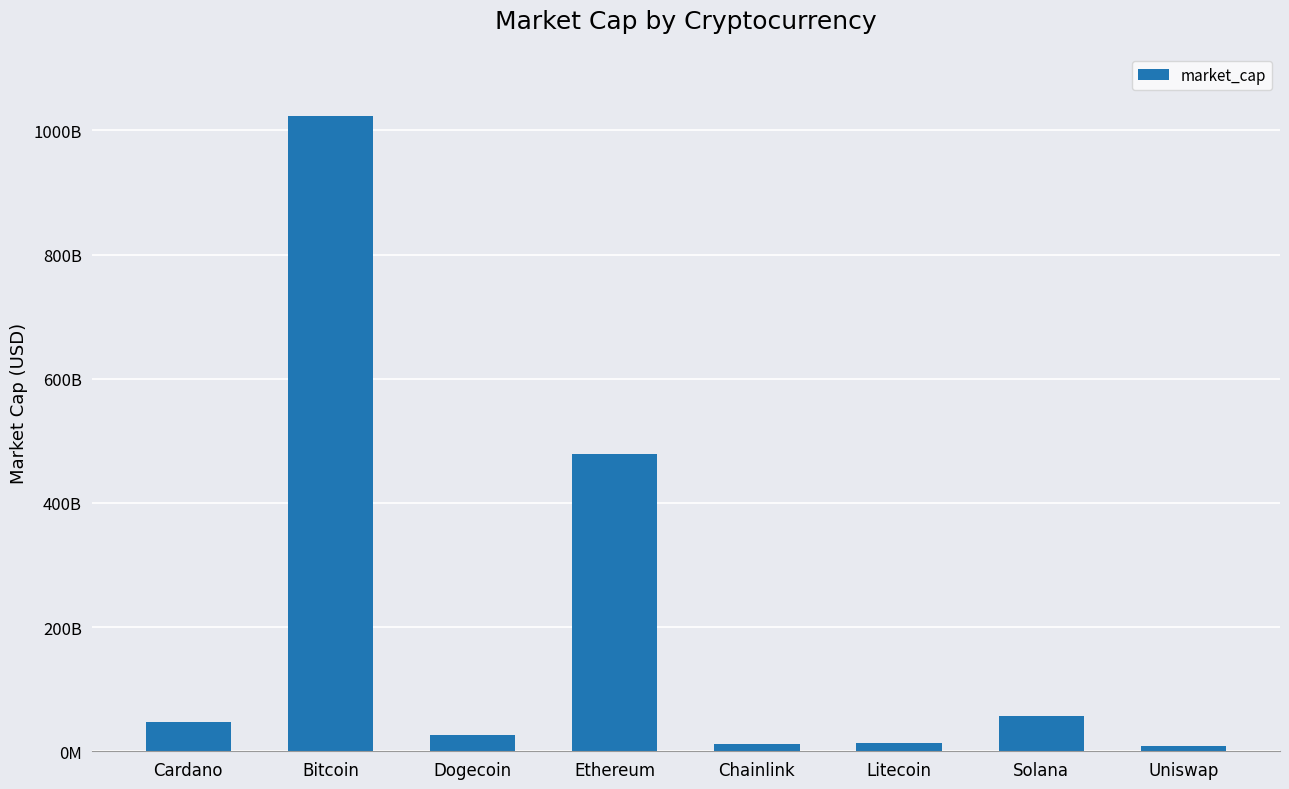

Is it true that the value at Dogecoin is 26477152231?

True